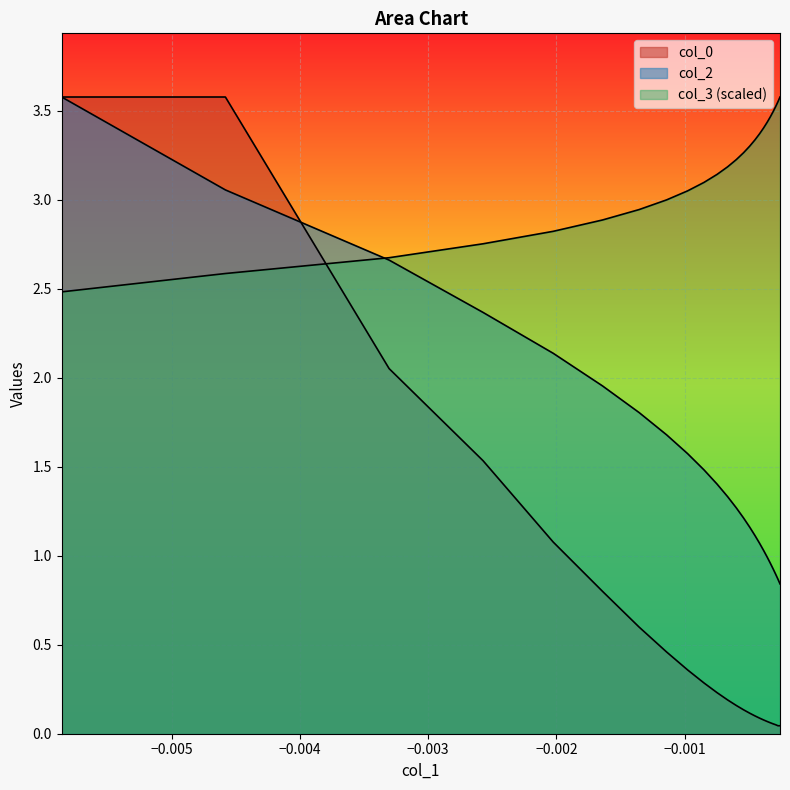

How many distinct data groups are displayed?

3